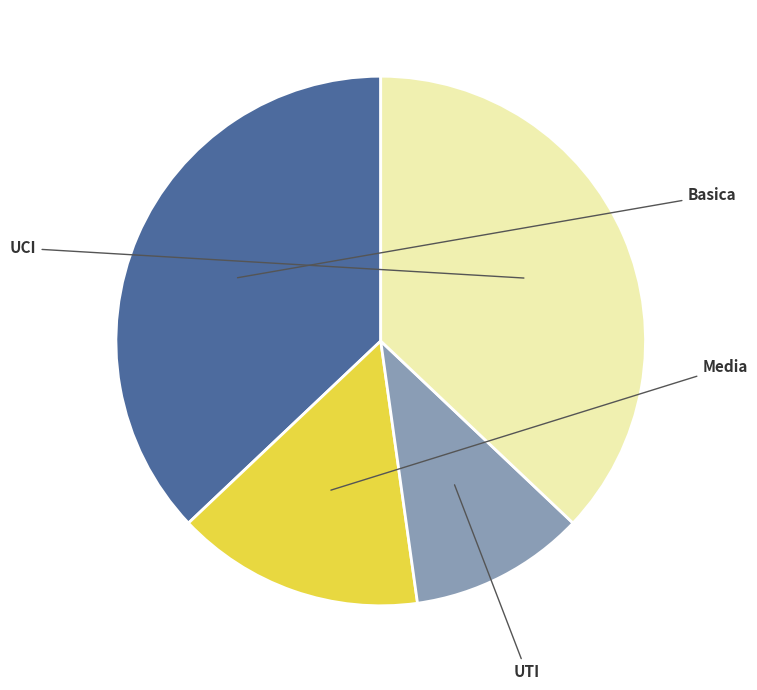

Is there any slice that represents more than half of the pie?

No